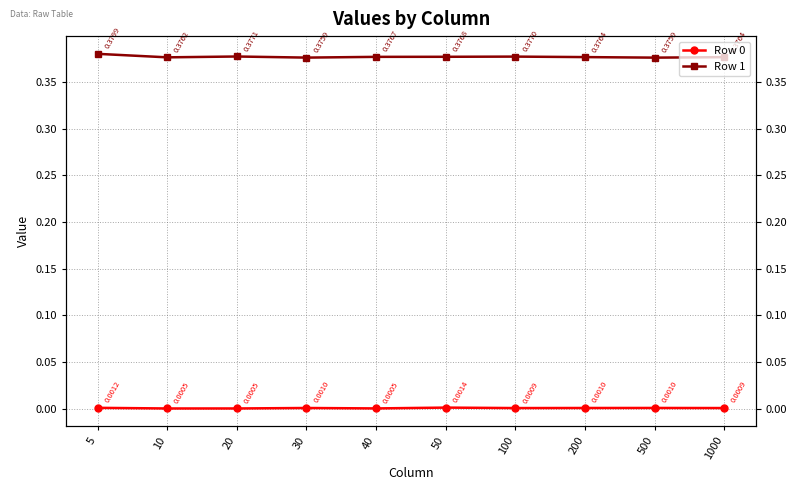

Between 5 and 30, which series saw the biggest shift?

Row 1